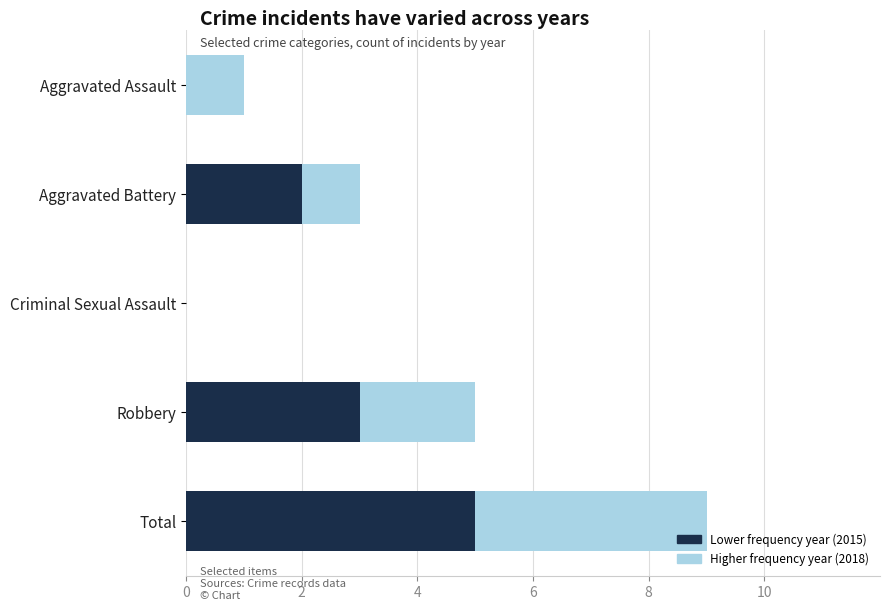

Reading left to right, what are all the values shown in this chart?

Higher frequency year (2018): 1	3	0	5	9
Lower frequency year (2015): 0	2	0	3	5